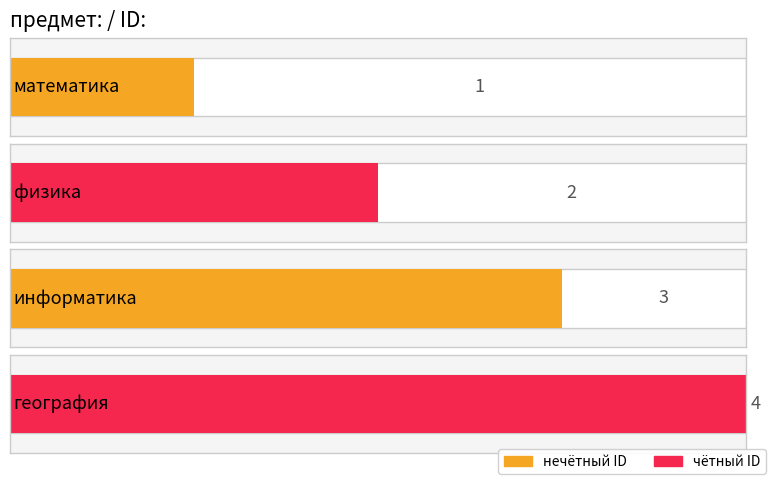

What is the minimum value shown in the chart?

1